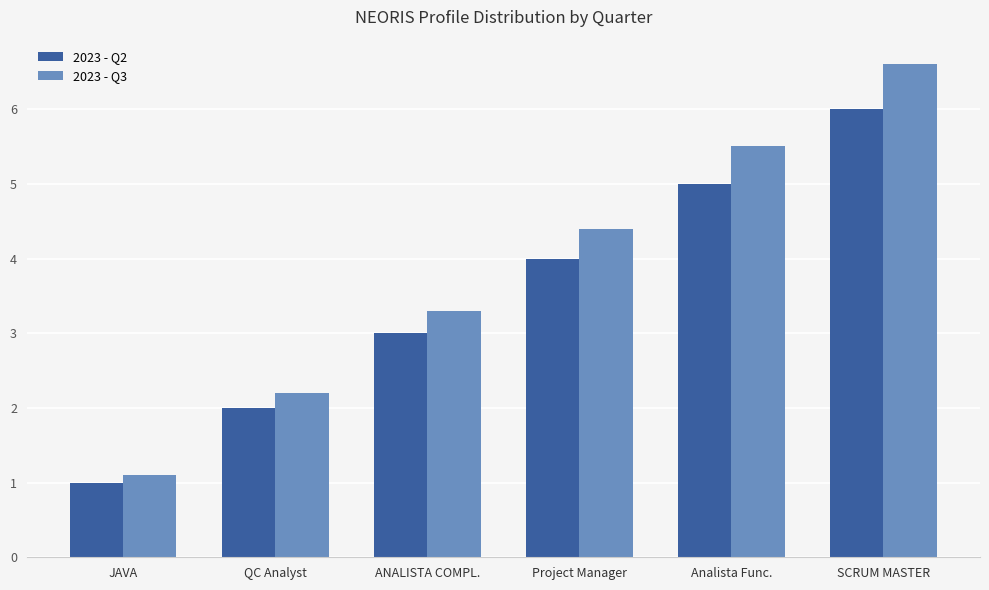

Which category has the highest value across all series?

SCRUM MASTER